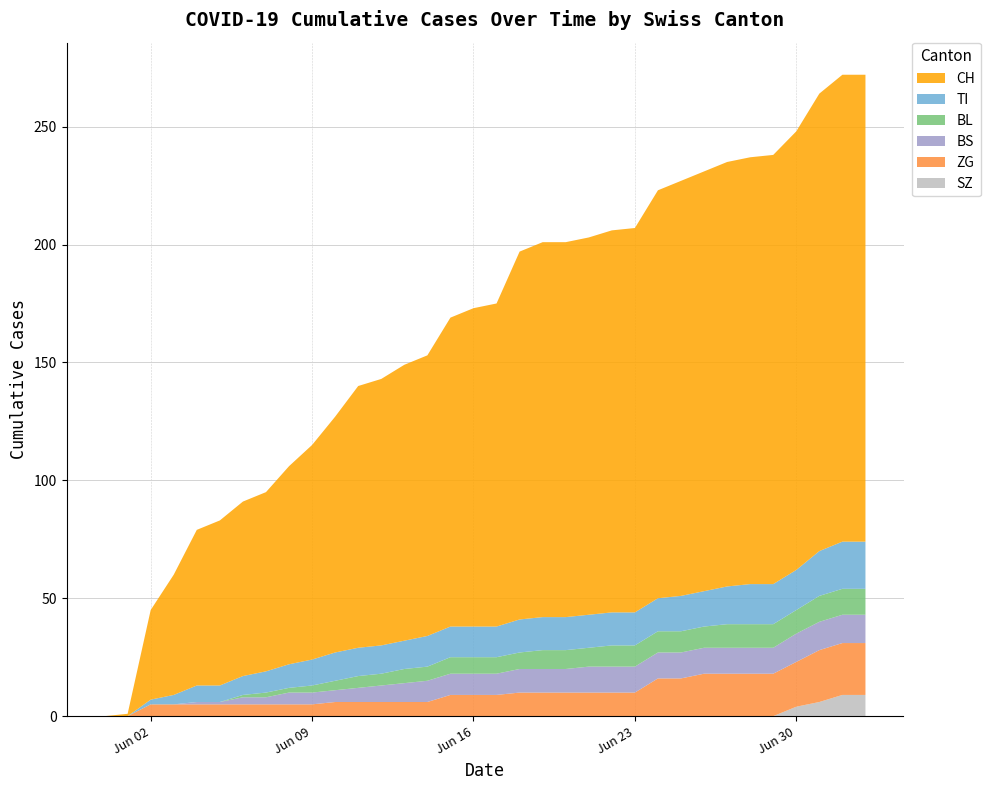

Reading left to right, list all the values displayed in this chart.

CH: 2020-05-31=0	2020-06-01=1	2020-06-02=38	2020-06-03=51	2020-06-04=66	2020-06-05=70	2020-06-06=74	2020-06-07=76	2020-06-08=84	2020-06-09=91	2020-06-10=100	2020-06-11=111	2020-06-12=113	2020-06-13=117	2020-06-14=119	2020-06-15=131	2020-06-16=135	2020-06-17=137	2020-06-18=156	2020-06-19=159	2020-06-20=159	2020-06-21=160	2020-06-22=162	2020-06-23=163	2020-06-24=173	2020-06-25=176	2020-06-26=178	2020-06-27=180	2020-06-28=181	2020-06-29=182	2020-06-30=186	2020-07-01=194	2020-07-02=198	2020-07-03=198
TI: 2020-05-31=0	2020-06-01=0	2020-06-02=2	2020-06-03=4	2020-06-04=7	2020-06-05=7	2020-06-06=8	2020-06-07=9	2020-06-08=10	2020-06-09=11	2020-06-10=12	2020-06-11=12	2020-06-12=12	2020-06-13=12	2020-06-14=13	2020-06-15=13	2020-06-16=13	2020-06-17=13	2020-06-18=14	2020-06-19=14	2020-06-20=14	2020-06-21=14	2020-06-22=14	2020-06-23=14	2020-06-24=14	2020-06-25=15	2020-06-26=15	2020-06-27=16	2020-06-28=17	2020-06-29=17	2020-06-30=17	2020-07-01=19	2020-07-02=20	2020-07-03=20
BL: 2020-05-31=0	2020-06-01=0	2020-06-02=0	2020-06-03=0	2020-06-04=0	2020-06-05=0	2020-06-06=1	2020-06-07=2	2020-06-08=2	2020-06-09=3	2020-06-10=4	2020-06-11=5	2020-06-12=5	2020-06-13=6	2020-06-14=6	2020-06-15=7	2020-06-16=7	2020-06-17=7	2020-06-18=7	2020-06-19=8	2020-06-20=8	2020-06-21=8	2020-06-22=9	2020-06-23=9	2020-06-24=9	2020-06-25=9	2020-06-26=9	2020-06-27=10	2020-06-28=10	2020-06-29=10	2020-06-30=10	2020-07-01=11	2020-07-02=11	2020-07-03=11
BS: 2020-05-31=0	2020-06-01=0	2020-06-02=0	2020-06-03=0	2020-06-04=1	2020-06-05=1	2020-06-06=3	2020-06-07=3	2020-06-08=5	2020-06-09=5	2020-06-10=5	2020-06-11=6	2020-06-12=7	2020-06-13=8	2020-06-14=9	2020-06-15=9	2020-06-16=9	2020-06-17=9	2020-06-18=10	2020-06-19=10	2020-06-20=10	2020-06-21=11	2020-06-22=11	2020-06-23=11	2020-06-24=11	2020-06-25=11	2020-06-26=11	2020-06-27=11	2020-06-28=11	2020-06-29=11	2020-06-30=12	2020-07-01=12	2020-07-02=12	2020-07-03=12
ZG: 2020-05-31=0	2020-06-01=0	2020-06-02=5	2020-06-03=5	2020-06-04=5	2020-06-05=5	2020-06-06=5	2020-06-07=5	2020-06-08=5	2020-06-09=5	2020-06-10=6	2020-06-11=6	2020-06-12=6	2020-06-13=6	2020-06-14=6	2020-06-15=9	2020-06-16=9	2020-06-17=9	2020-06-18=10	2020-06-19=10	2020-06-20=10	2020-06-21=10	2020-06-22=10	2020-06-23=10	2020-06-24=16	2020-06-25=16	2020-06-26=18	2020-06-27=18	2020-06-28=18	2020-06-29=18	2020-06-30=19	2020-07-01=22	2020-07-02=22	2020-07-03=22
SZ: 2020-05-31=0	2020-06-01=0	2020-06-02=0	2020-06-03=0	2020-06-04=0	2020-06-05=0	2020-06-06=0	2020-06-07=0	2020-06-08=0	2020-06-09=0	2020-06-10=0	2020-06-11=0	2020-06-12=0	2020-06-13=0	2020-06-14=0	2020-06-15=0	2020-06-16=0	2020-06-17=0	2020-06-18=0	2020-06-19=0	2020-06-20=0	2020-06-21=0	2020-06-22=0	2020-06-23=0	2020-06-24=0	2020-06-25=0	2020-06-26=0	2020-06-27=0	2020-06-28=0	2020-06-29=0	2020-06-30=4	2020-07-01=6	2020-07-02=9	2020-07-03=9